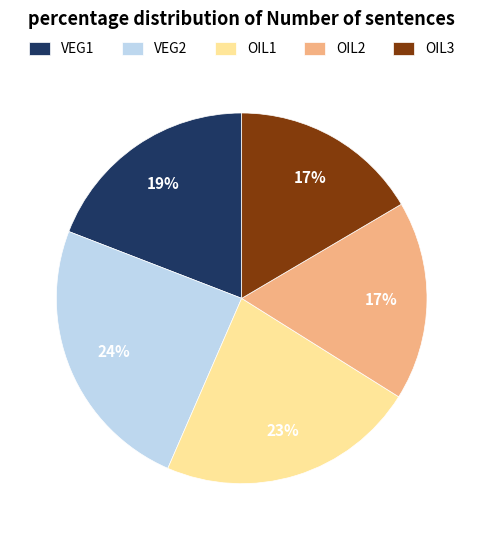

What percentage is the OIL1 slice, to the nearest percent?

23%